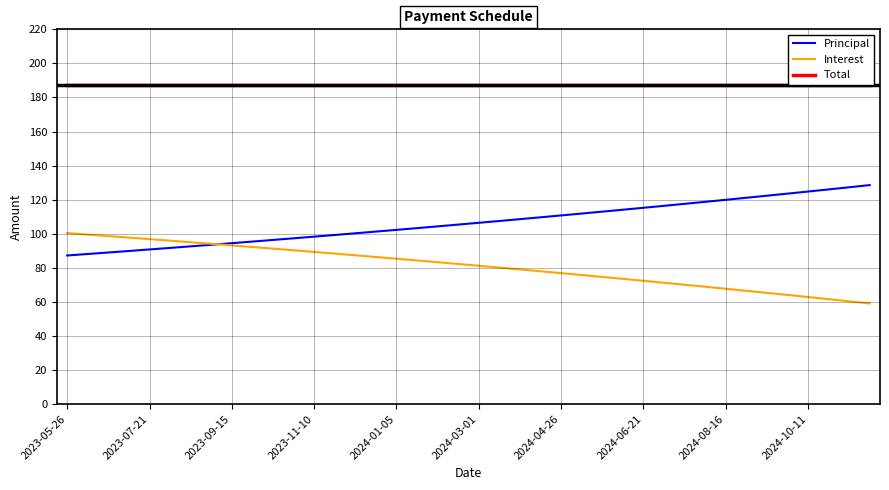

The Principal series shows 110.7 at 2024-04-26. True or false?

True